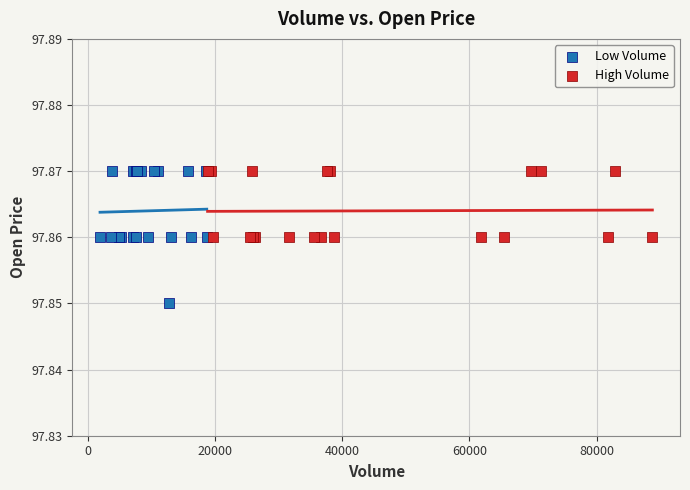

Which series contains the lowest Y value?

Low Volume